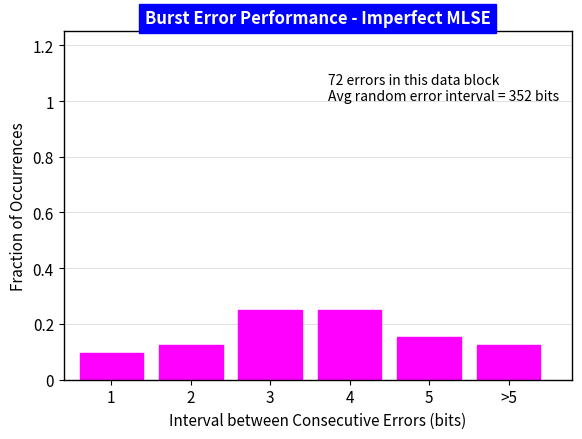

What is the label of the 3rd bar from the right?

4